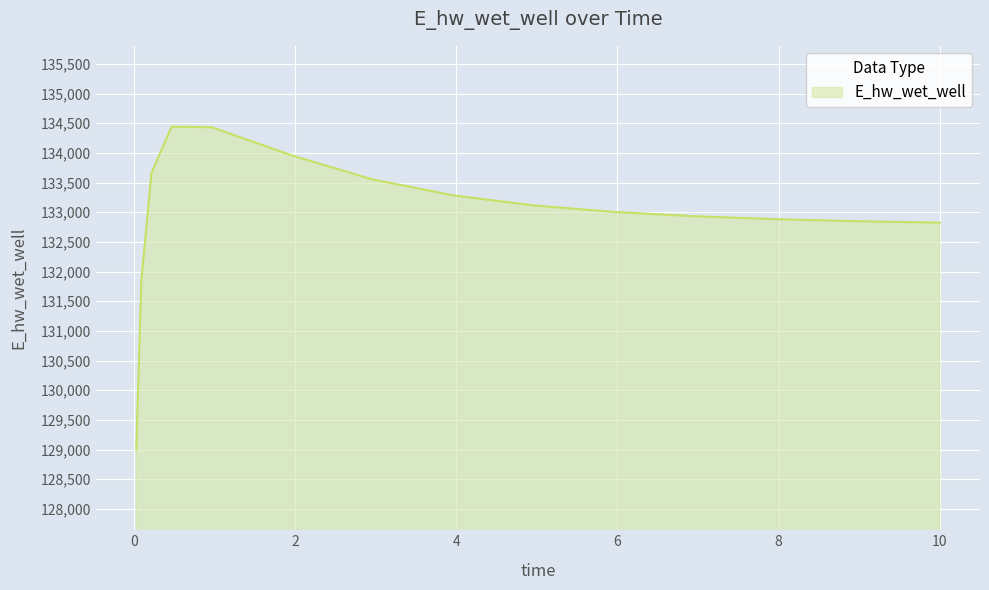

What is the difference between the maximum and minimum values?

5441.6